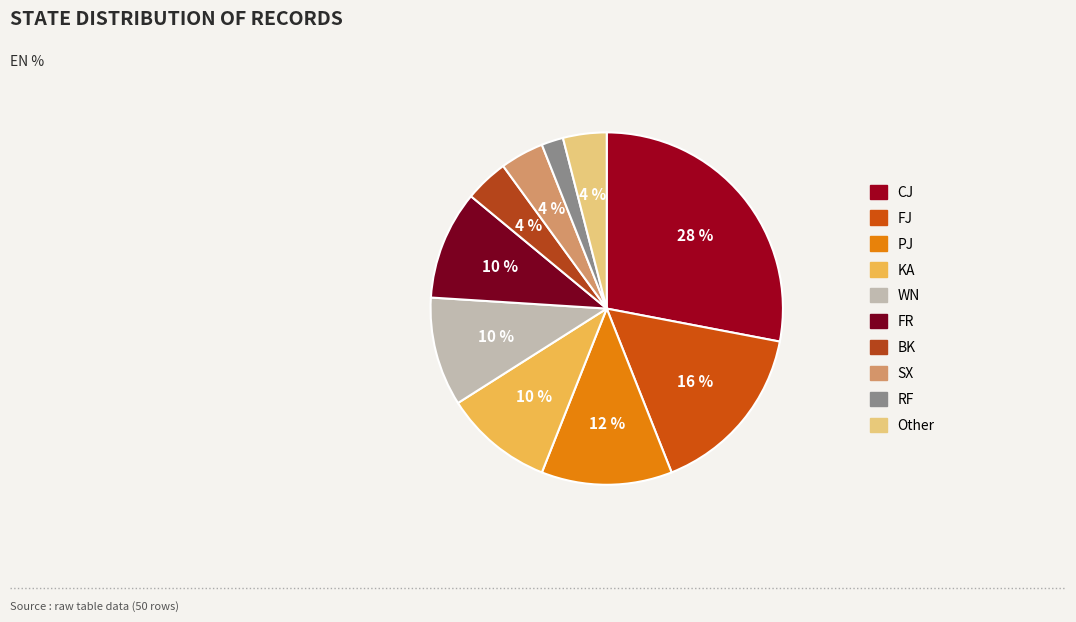

To the nearest percent, what portion does PJ represent?

12%